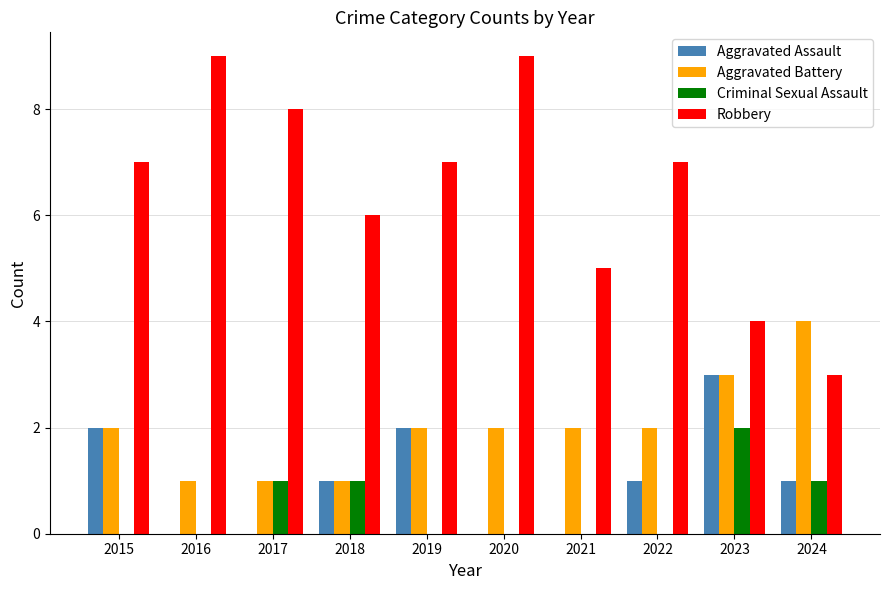

Between 2016 and 2021, which series saw the biggest shift?

Robbery